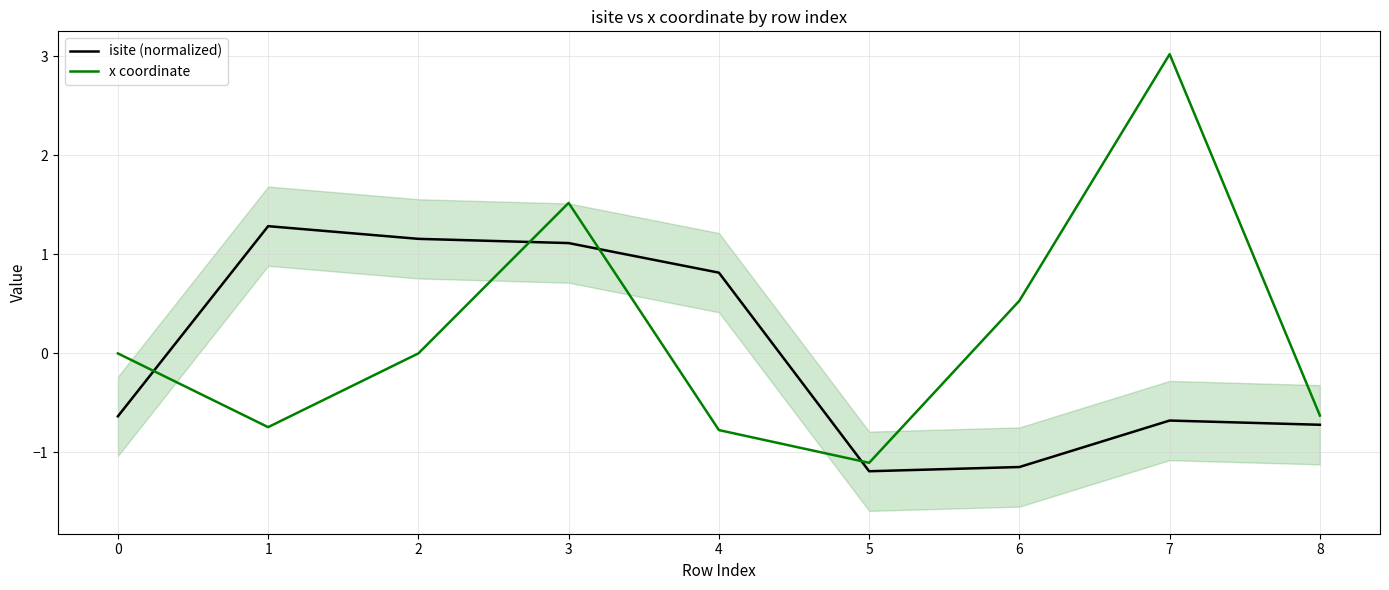

What is the minimum value shown in the chart?

-1.2